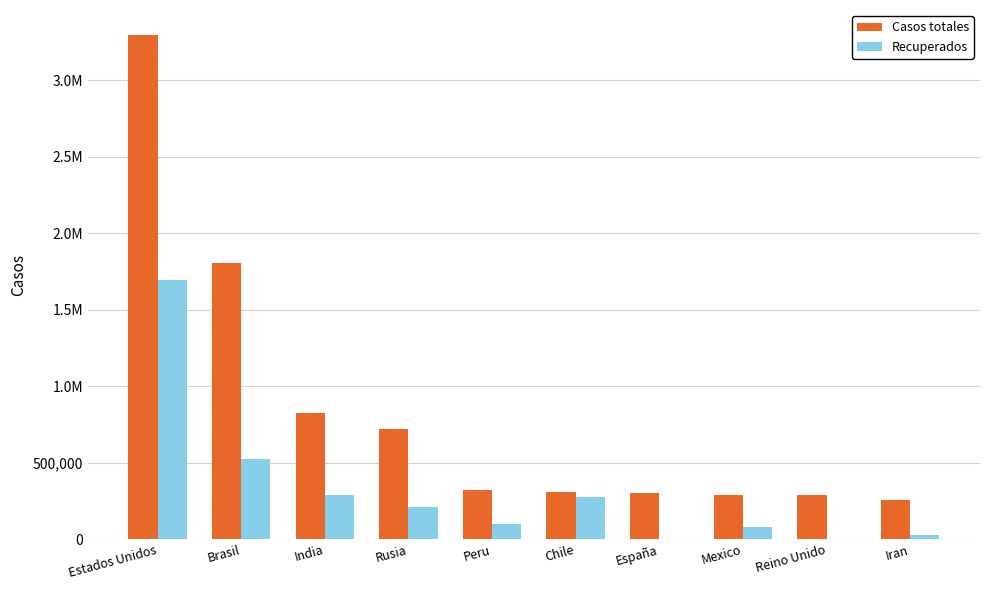

What is the total value across all series at España?

300988